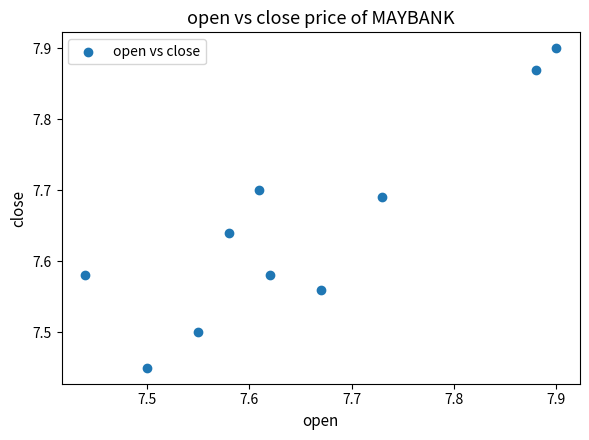

What is the range of X values (max minus min)?

0.5